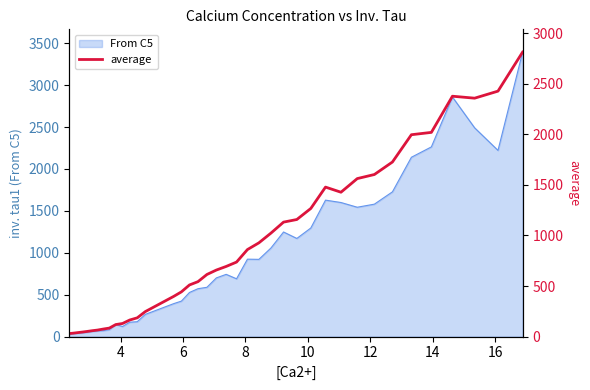

What is the maximum value for From C5?

3394.5